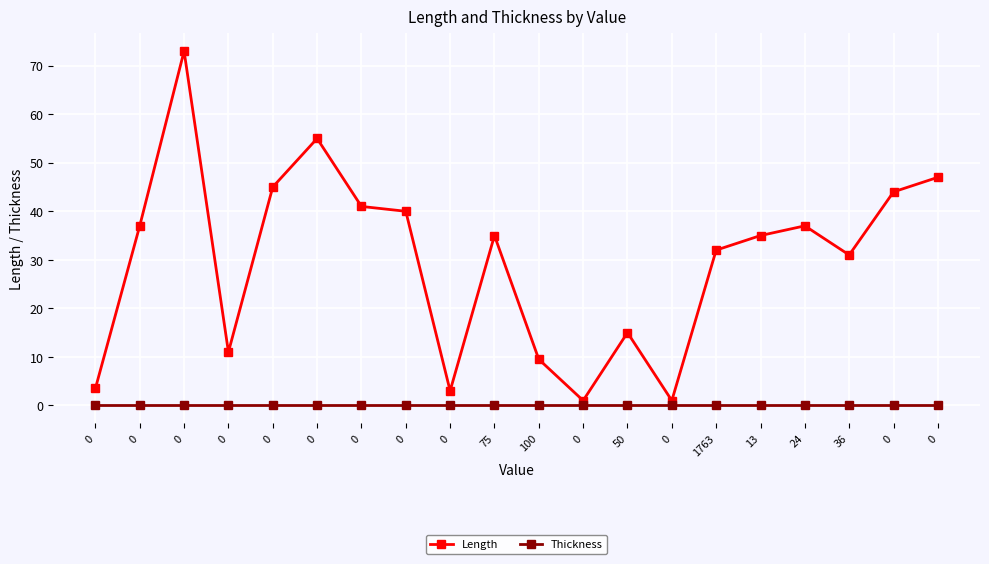

True or false: Length has more than 0 points higher than both neighbors.

True